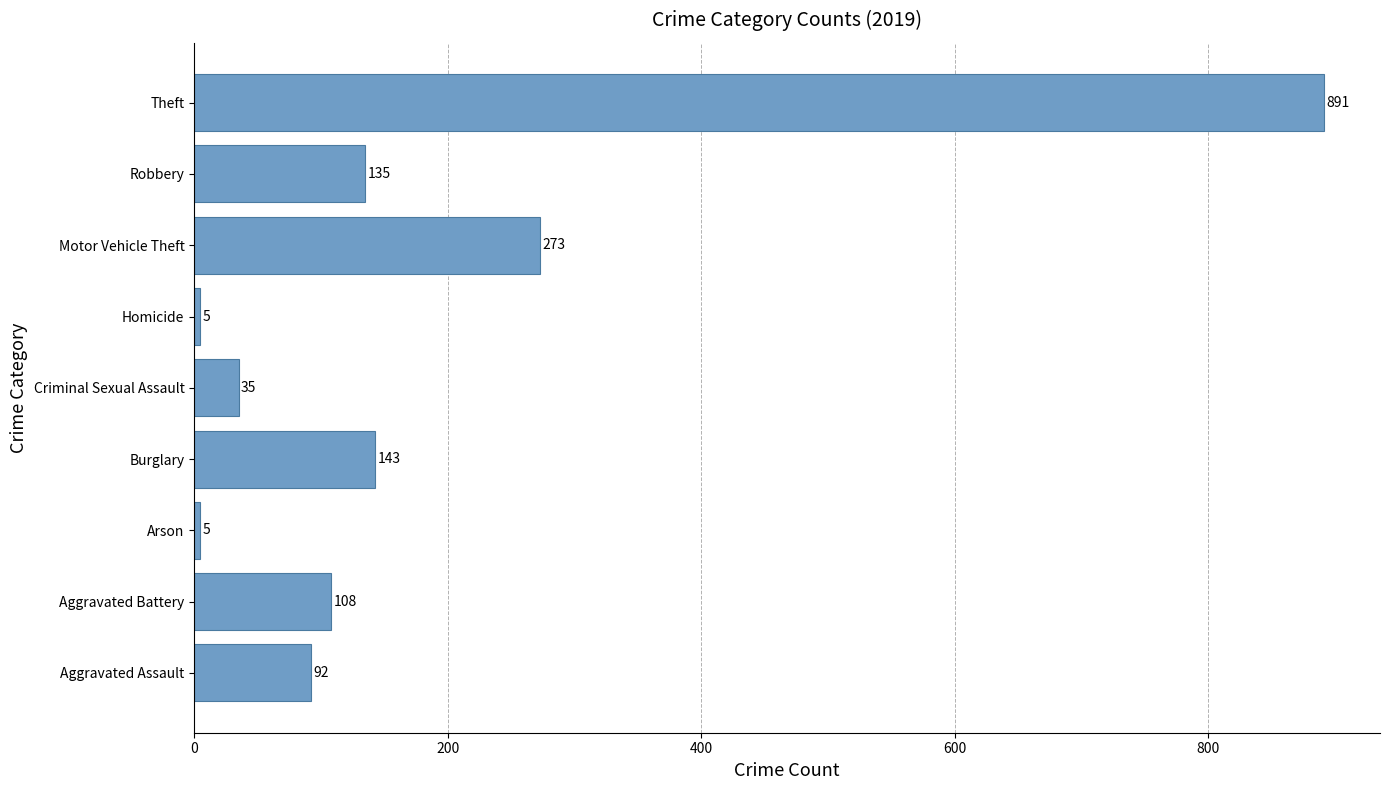

What is the change in value from Aggravated Battery to Theft?

+783